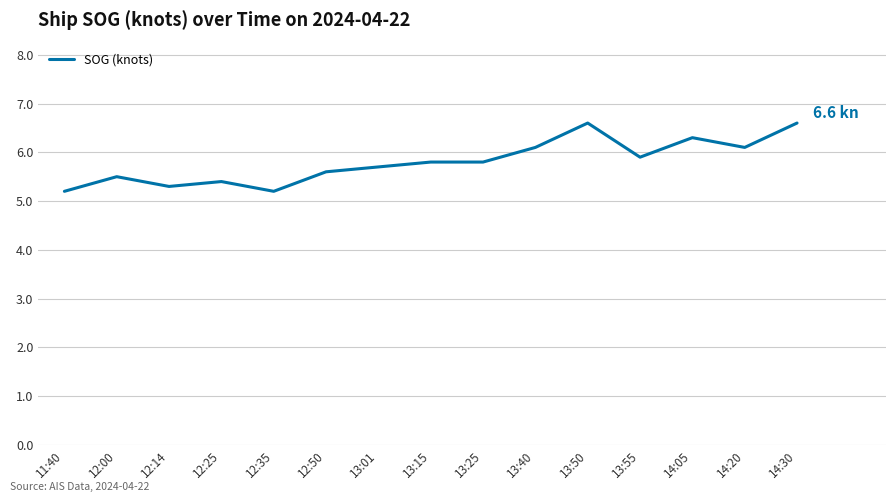

Approximately how many times larger is the value at 11:40 compared to 12:35?

1.0